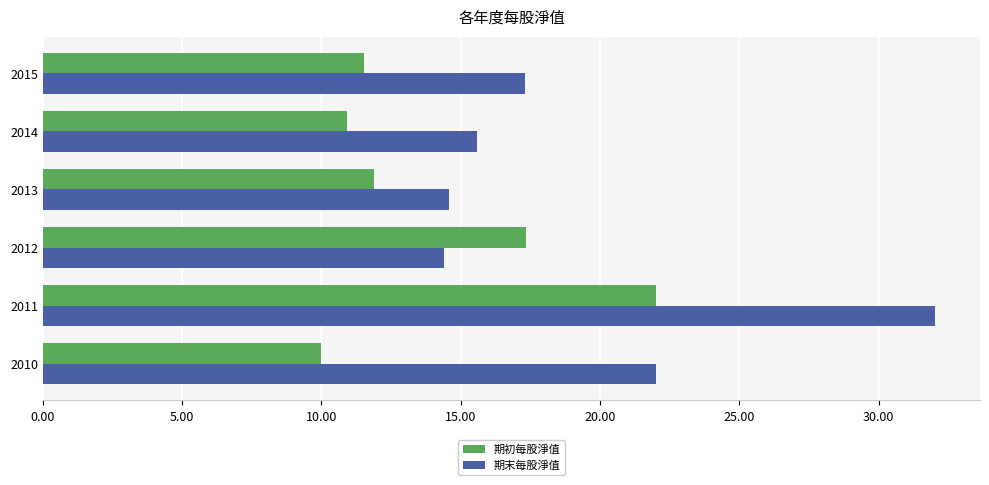

The 期末每股淨值 series shows 21.3 at 2013. True or false?

False